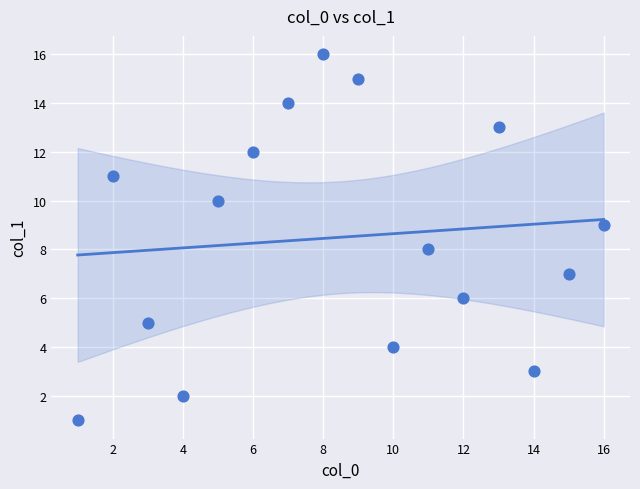

What is the range of Y values (max minus min)?

15